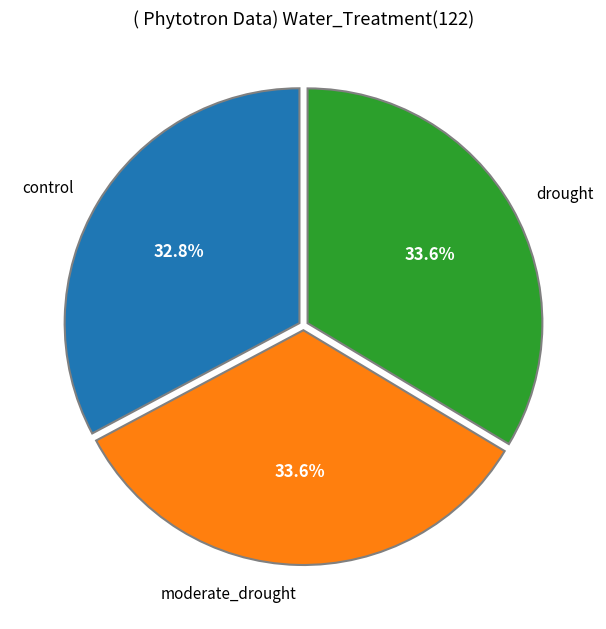

What portion of the pie excludes drought?

66.4%